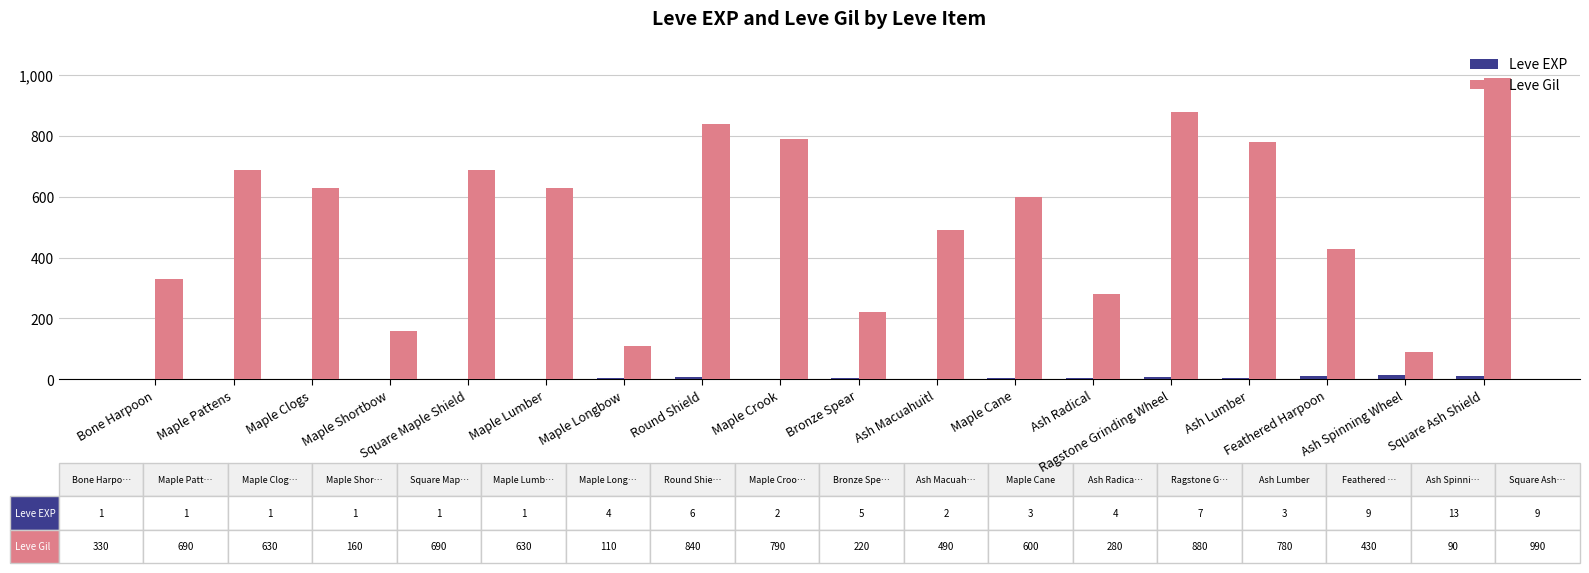

Between Round Shield and Square Ash Shield, which series saw the biggest shift?

Leve Gil